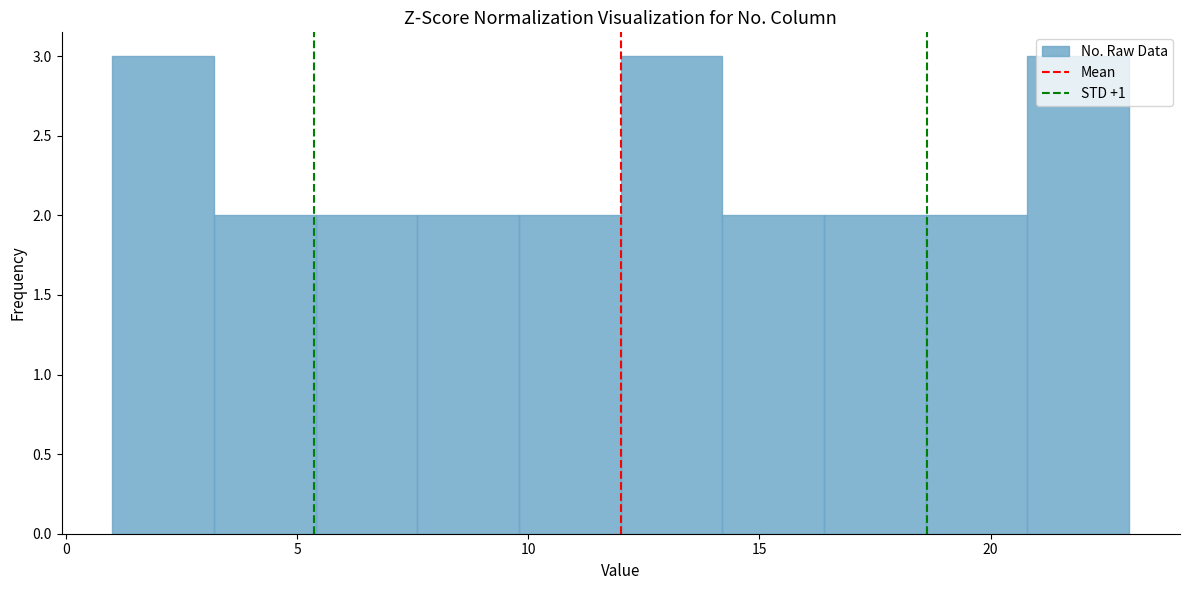

Reading left to right, transcribe this chart: for each bar, give the range it covers on the x-axis and its height. Neither the bar edges nor the heights are printed on the chart, so give them approximately, as read against the axes.

1.0 to 3.2: 3
3.2 to 5.4: 2
5.4 to 7.6: 2
7.6 to 9.8: 2
9.8 to 12.0: 2
12.0 to 14.2: 3
14.2 to 16.4: 2
16.4 to 18.6: 2
18.6 to 20.8: 2
20.8 to 23.0: 3